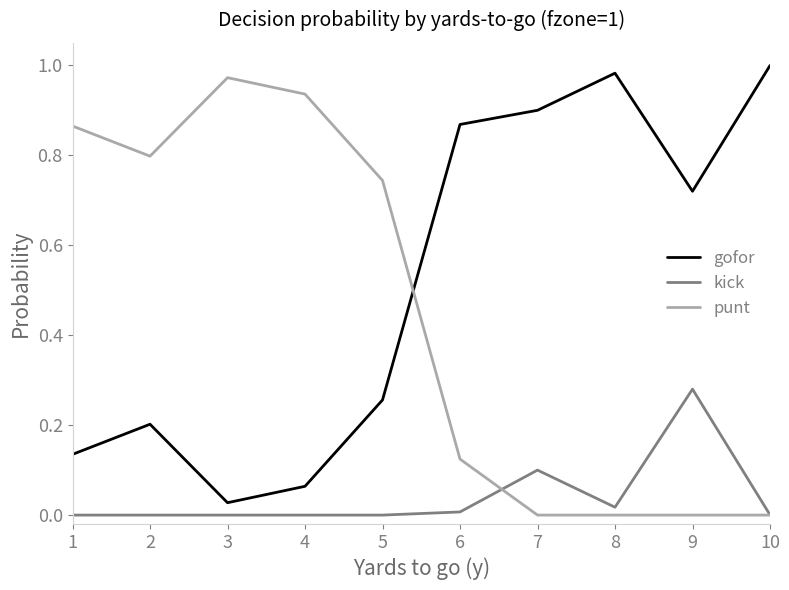

Between 2 and 7, which series saw the biggest shift?

punt